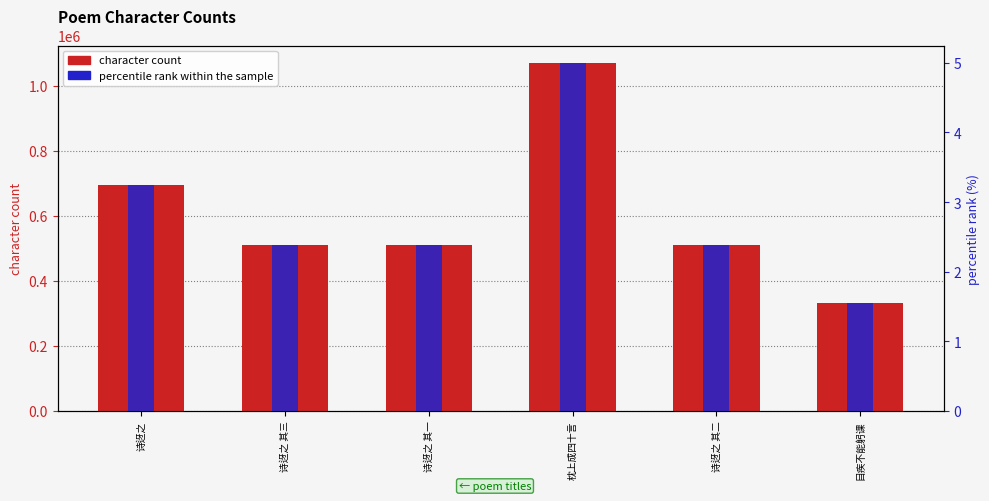

At which category does the chart reach its minimum across all series?

目疾不能躬课